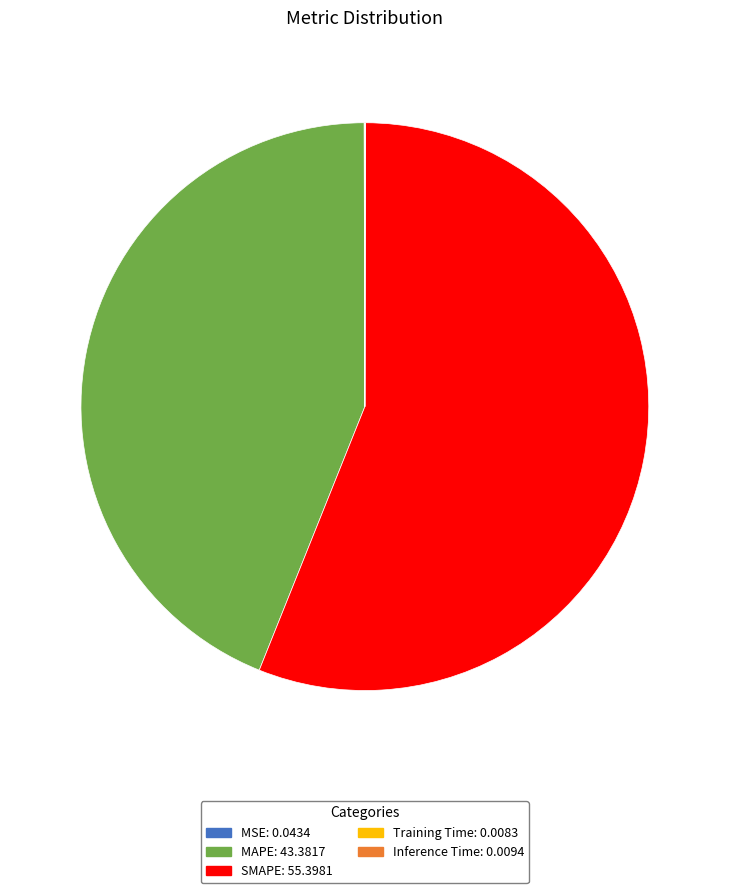

Does any single category account for the majority?

Yes